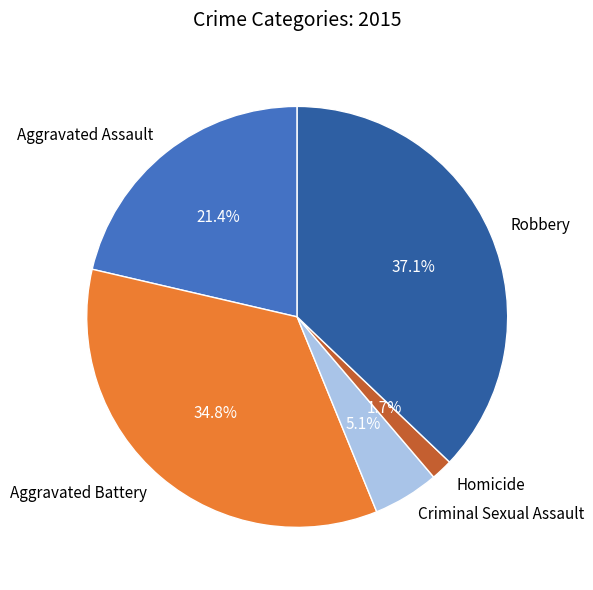

Which has a higher value, Robbery or Aggravated Battery?

Robbery